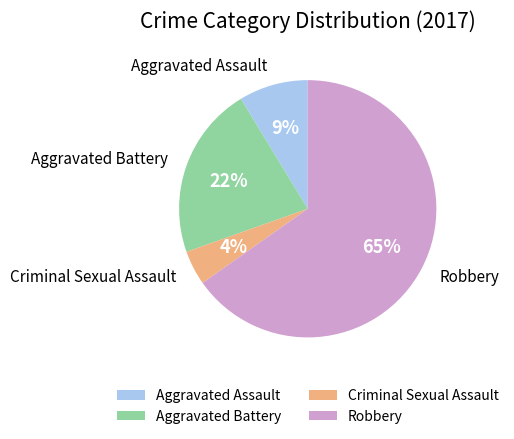

What is the smallest slice in the pie chart?

Criminal Sexual Assault